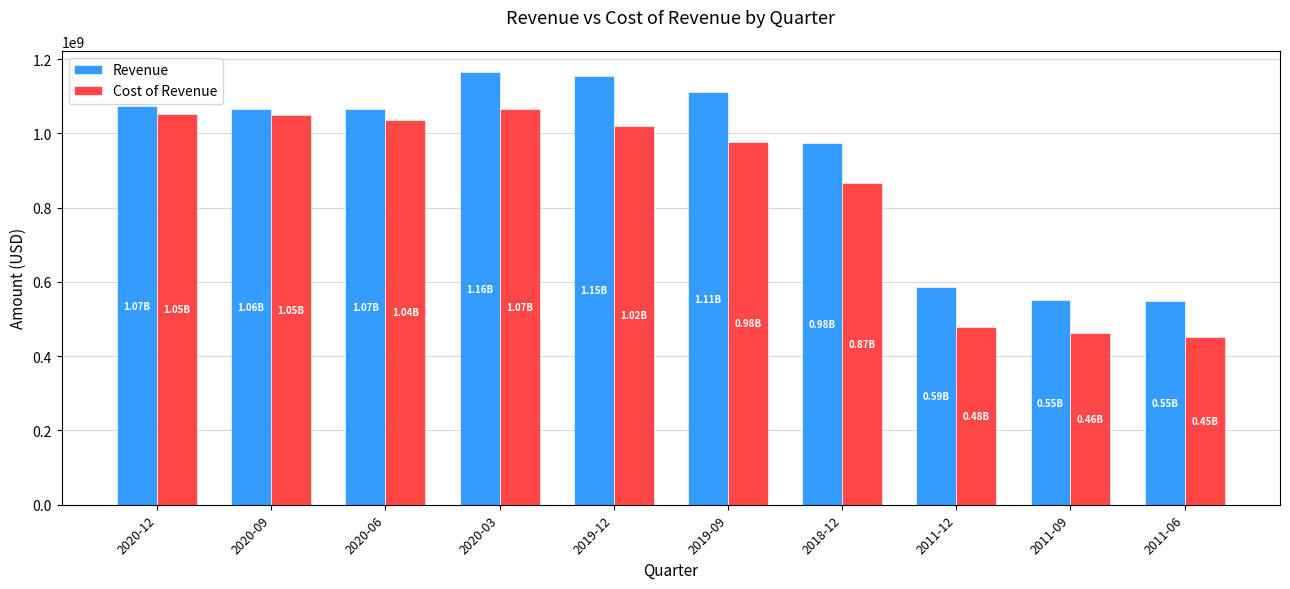

What are all the series names shown in the legend?

Revenue, Cost of Revenue